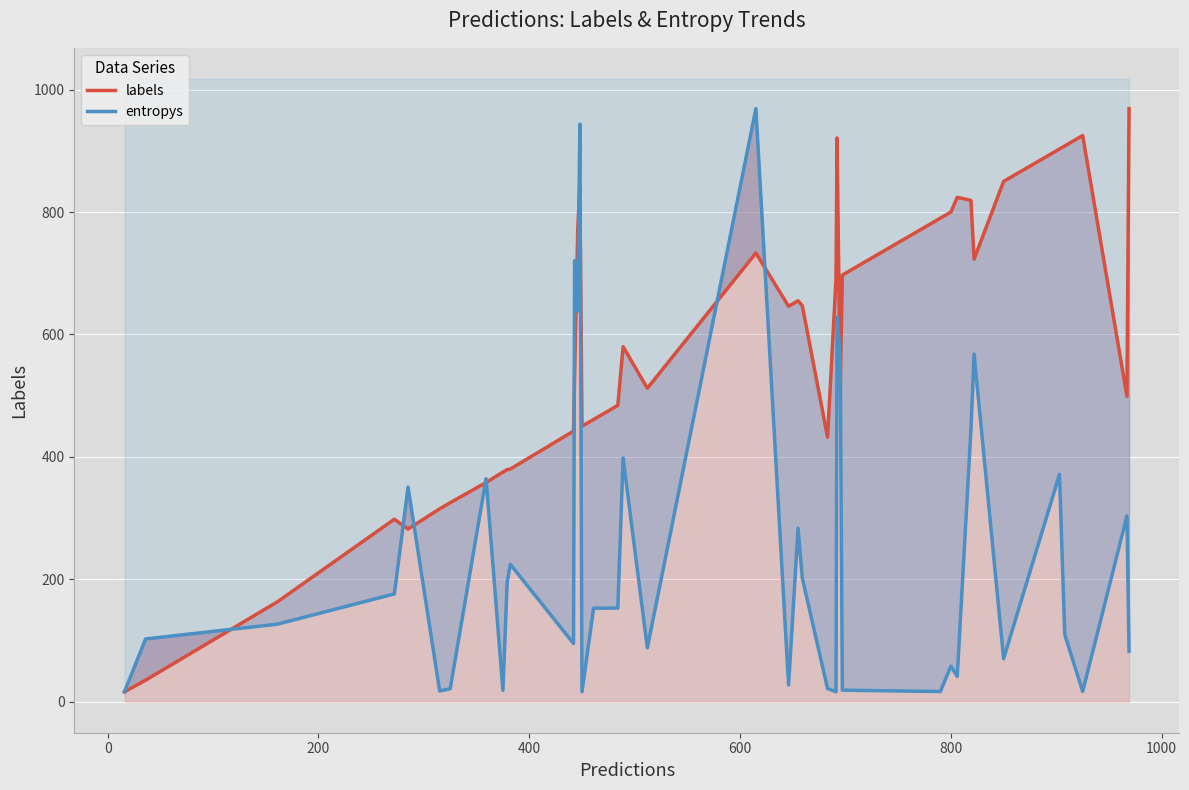

Which series has the largest range (max minus min)?

labels